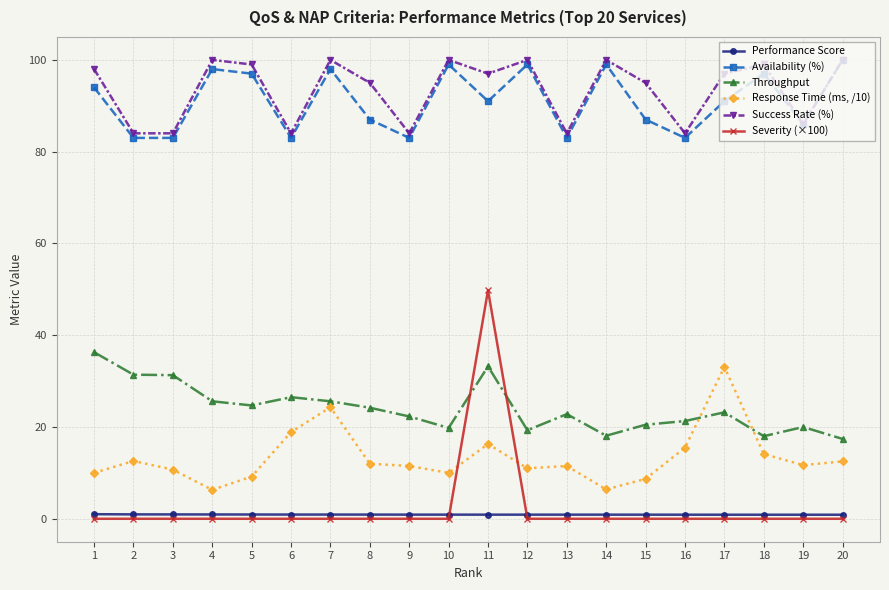

What is the sum of the Availability (%) values at 16 and 17?

174.0